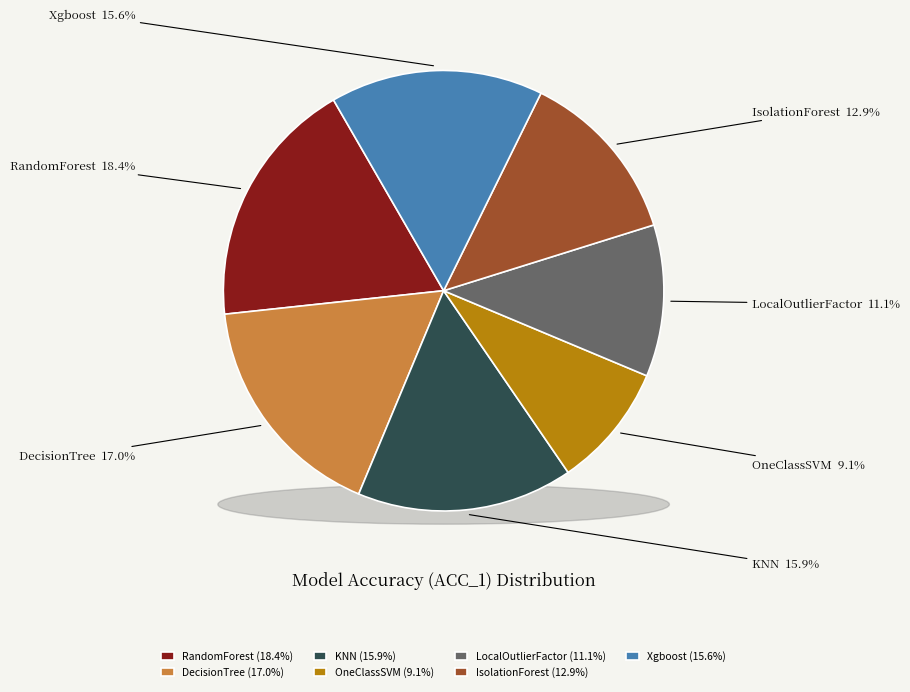

Combined, do Xgboost and DecisionTree account for over 50%?

No